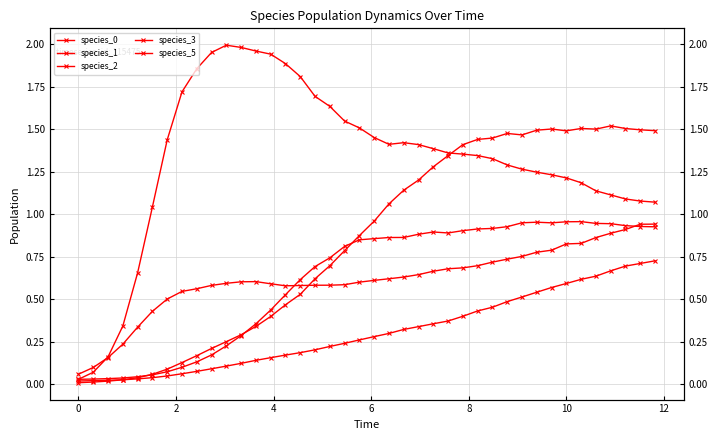

True or false: species_2 has more than 2 interior local peaks.

False